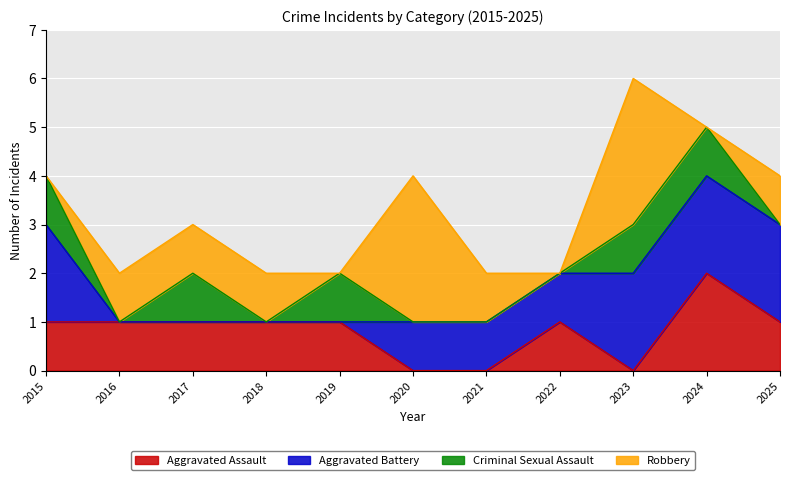

Reading left to right, list all the values displayed in this chart.

Aggravated Assault: 2015=1	2016=1	2017=1	2018=1	2019=1	2020=0	2021=0	2022=1	2023=0	2024=2	2025=1
Aggravated Battery: 2015=2	2016=0	2017=0	2018=0	2019=0	2020=1	2021=1	2022=1	2023=2	2024=2	2025=2
Criminal Sexual Assault: 2015=1	2016=0	2017=1	2018=0	2019=1	2020=0	2021=0	2022=0	2023=1	2024=1	2025=0
Robbery: 2015=0	2016=1	2017=1	2018=1	2019=0	2020=3	2021=1	2022=0	2023=3	2024=0	2025=1